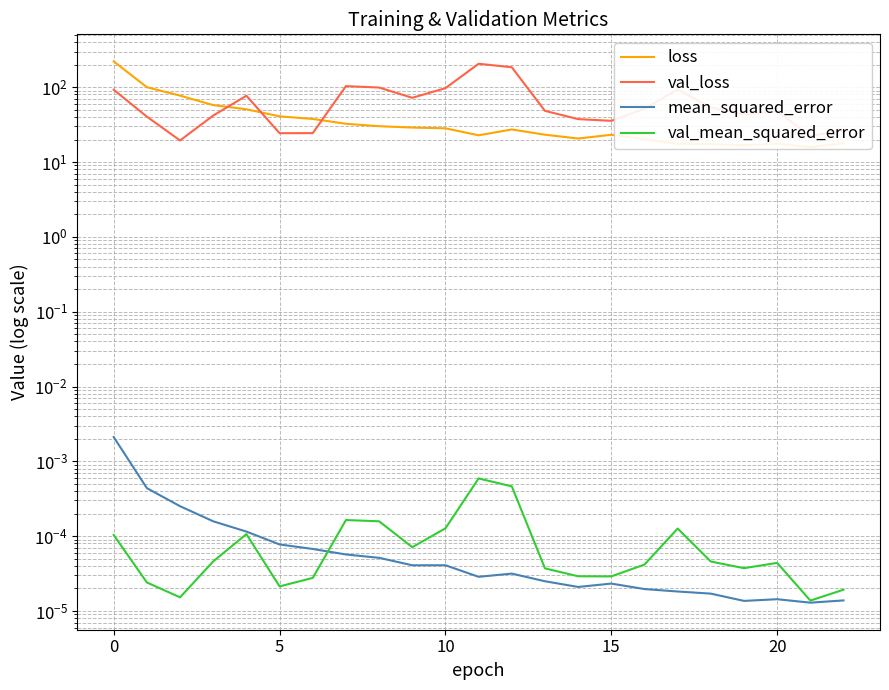

What is the maximum value for loss?

221.4